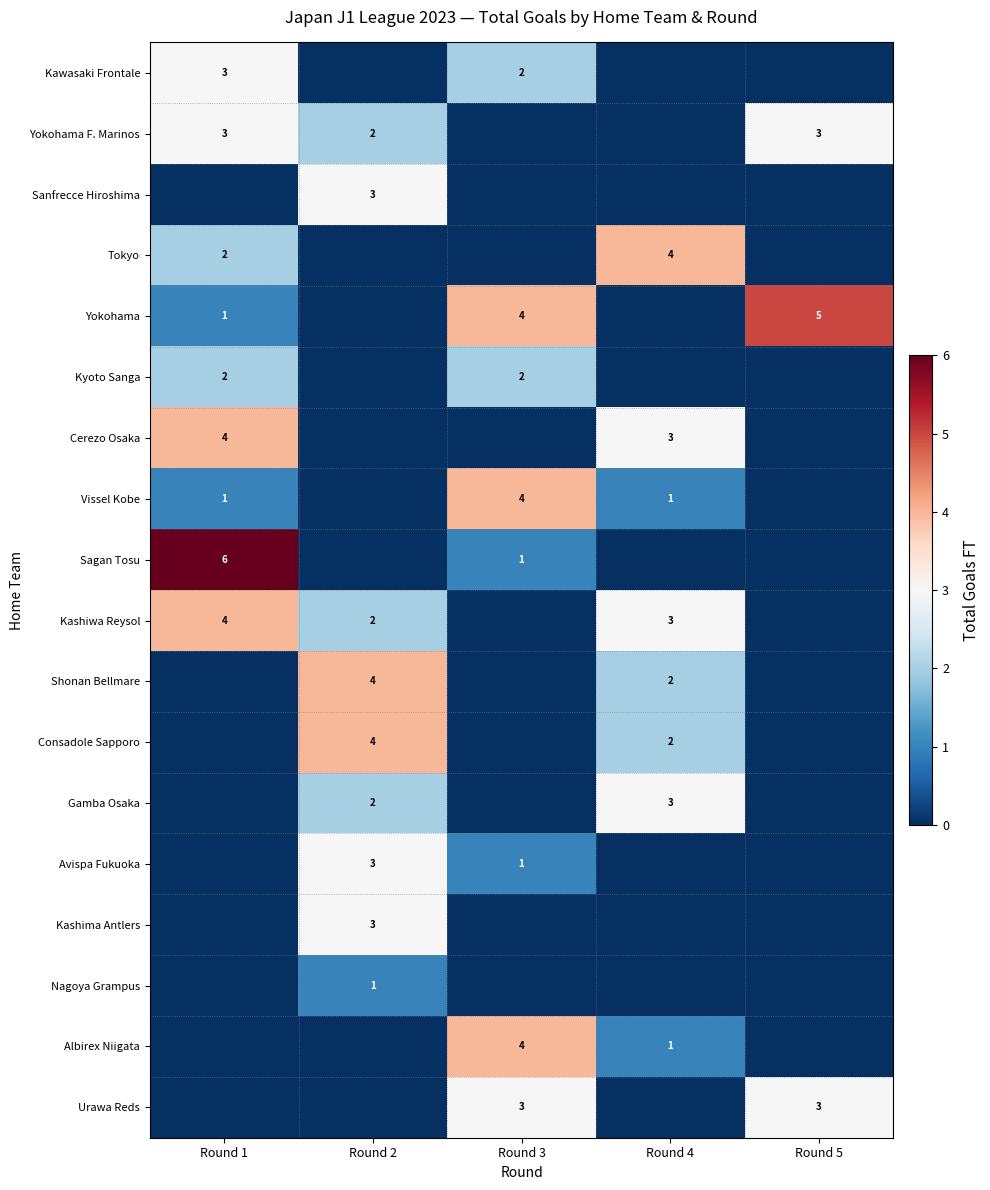

Is it true that Kashiwa Reysol equals 6 at Round 1?

False